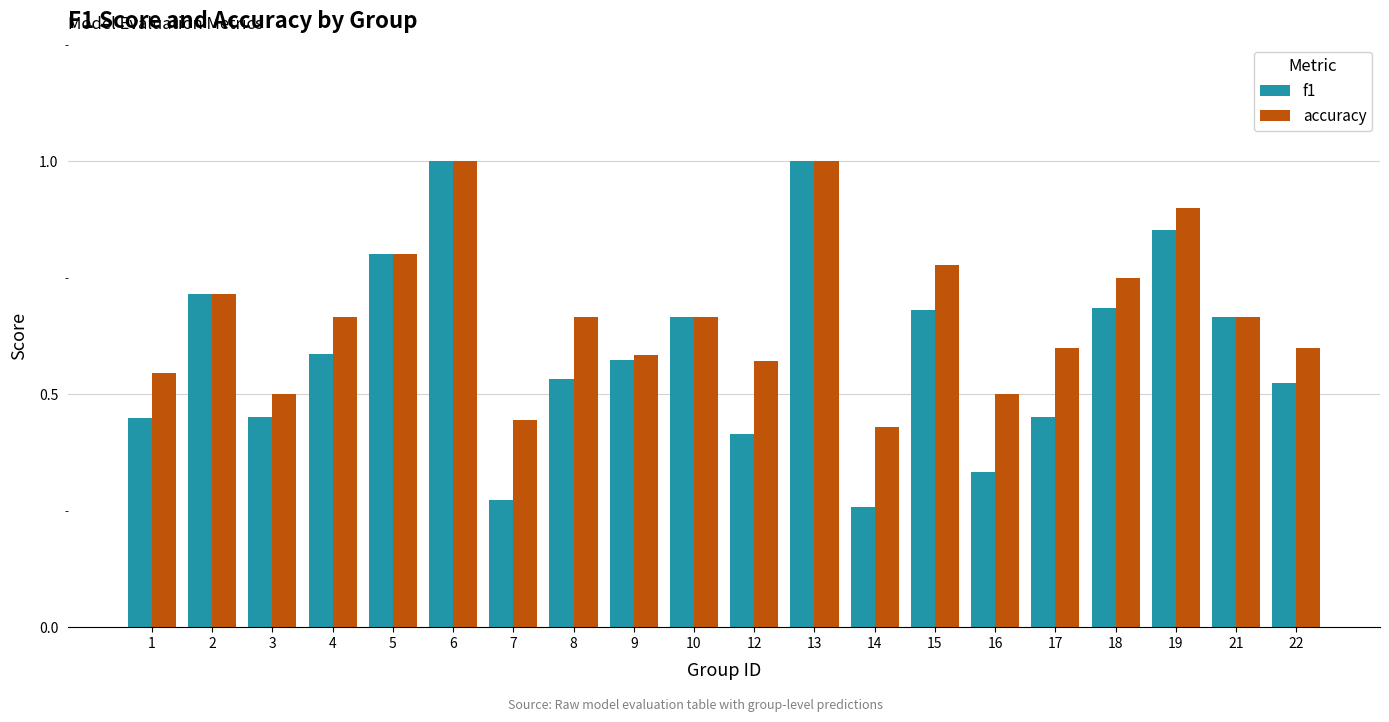

The value of accuracy at 1 is 0.5. True or false?

True